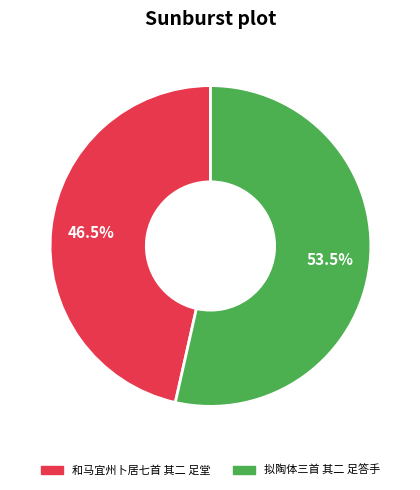

Which has a higher value, 和马宜州卜居七首 其二 足堂 or 拟陶体三首 其二 足答手?

拟陶体三首 其二 足答手